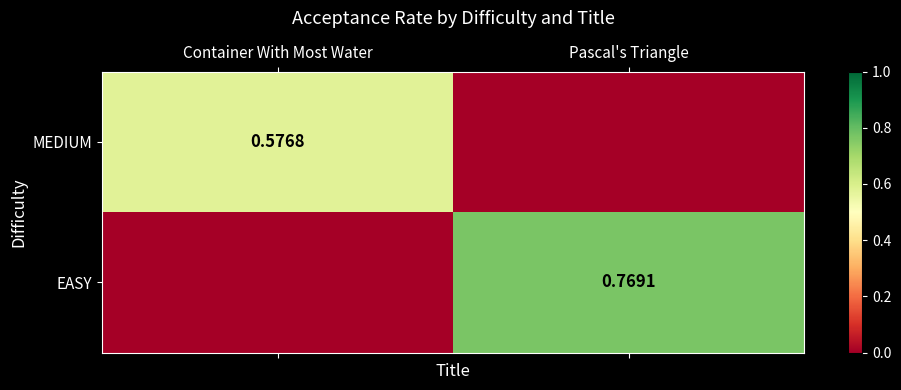

What is the difference between the EASY values at Pascal's Triangle and Container With Most Water?

0.8